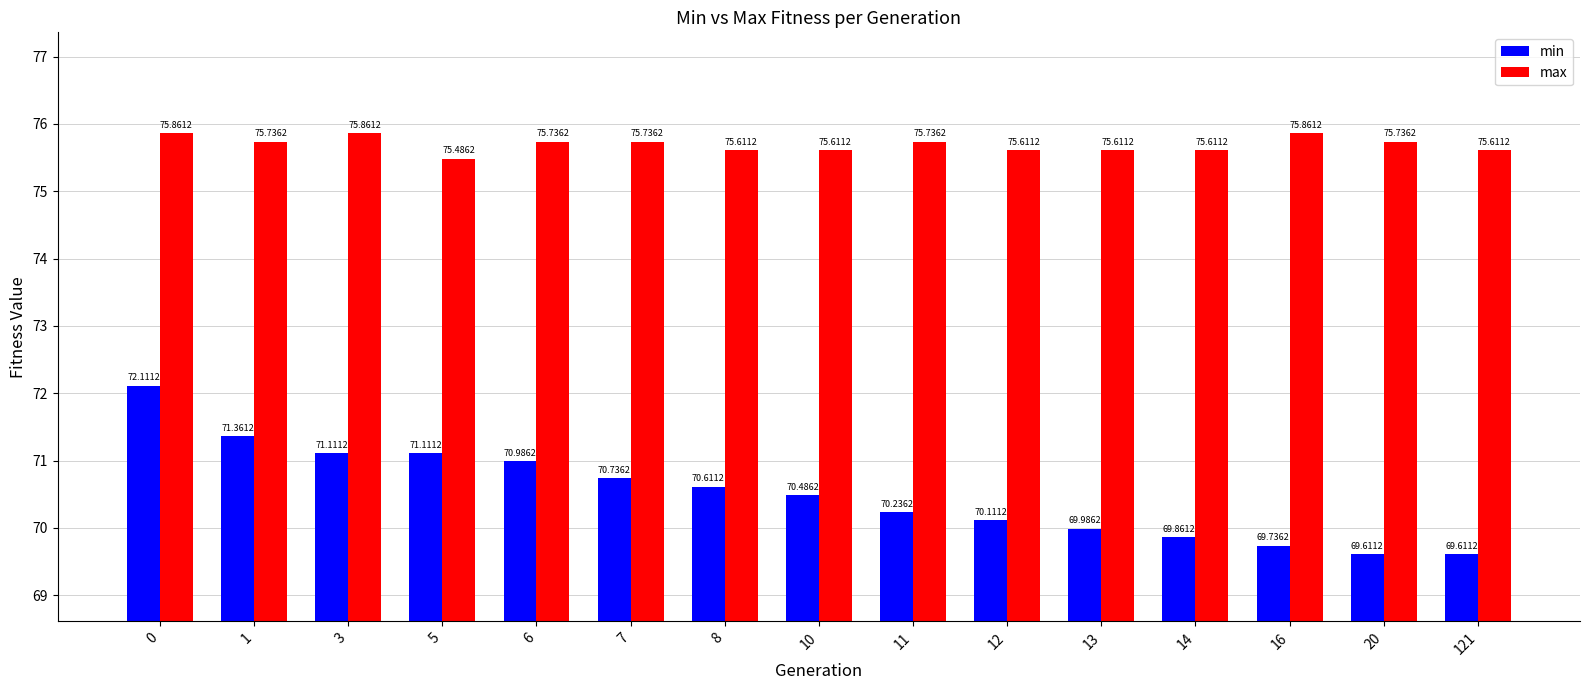

What value does the max series have at 121?

75.6